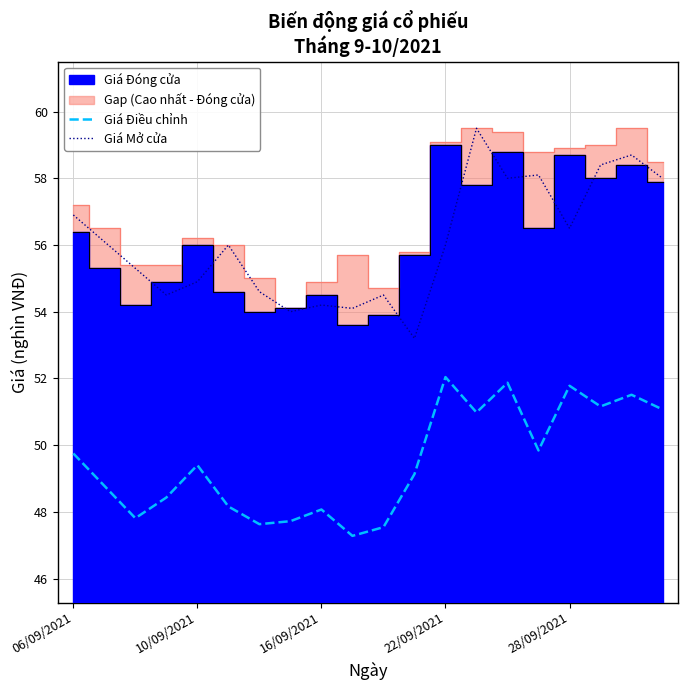

What is the average value of the Giá Mở cửa series?

56.1